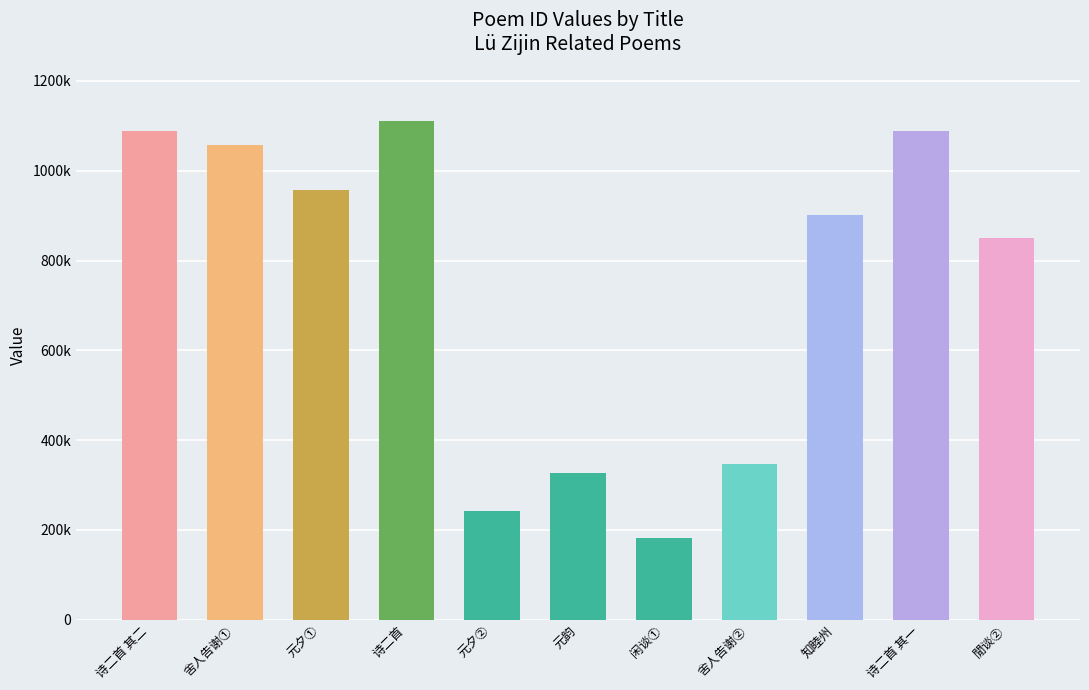

Rank the categories by value from highest to lowest.

诗二首, 诗二首 其二, 诗二首 其一, 舍人告谢①, 元夕①, 知睦州, 閒谈②, 舍人告谢②, 元韵, 元夕②, 闲谈①